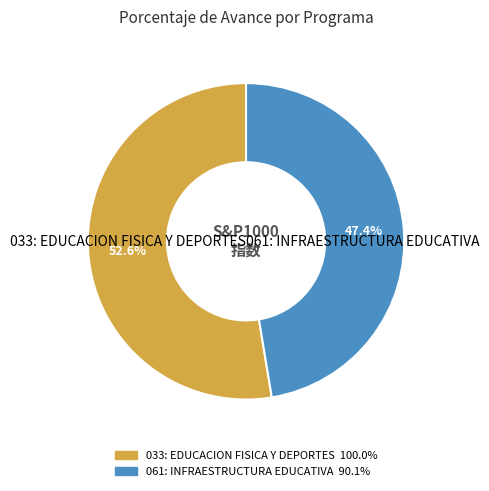

What portion of the pie excludes 061: INFRAESTRUCTURA EDUCATIVA?

52.6%